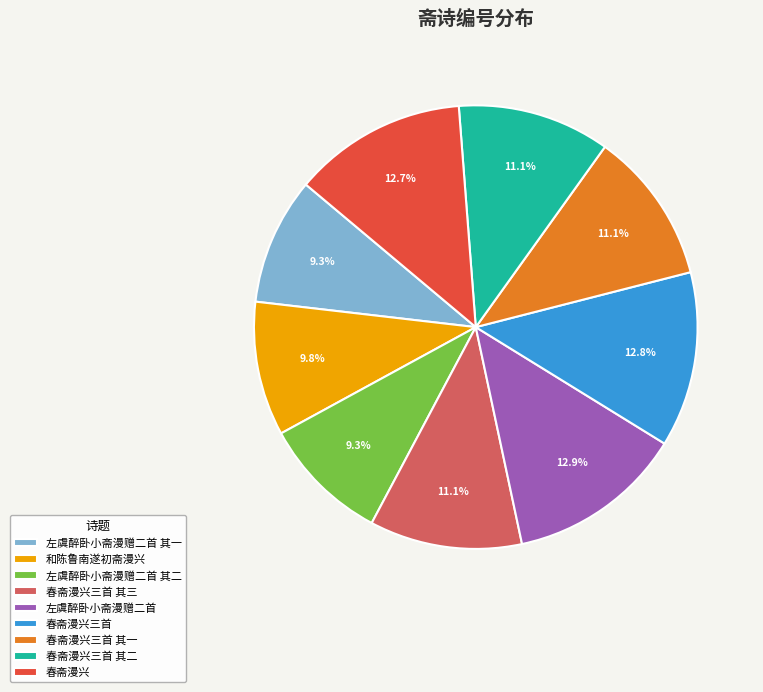

Count the number of slices in the pie.

9